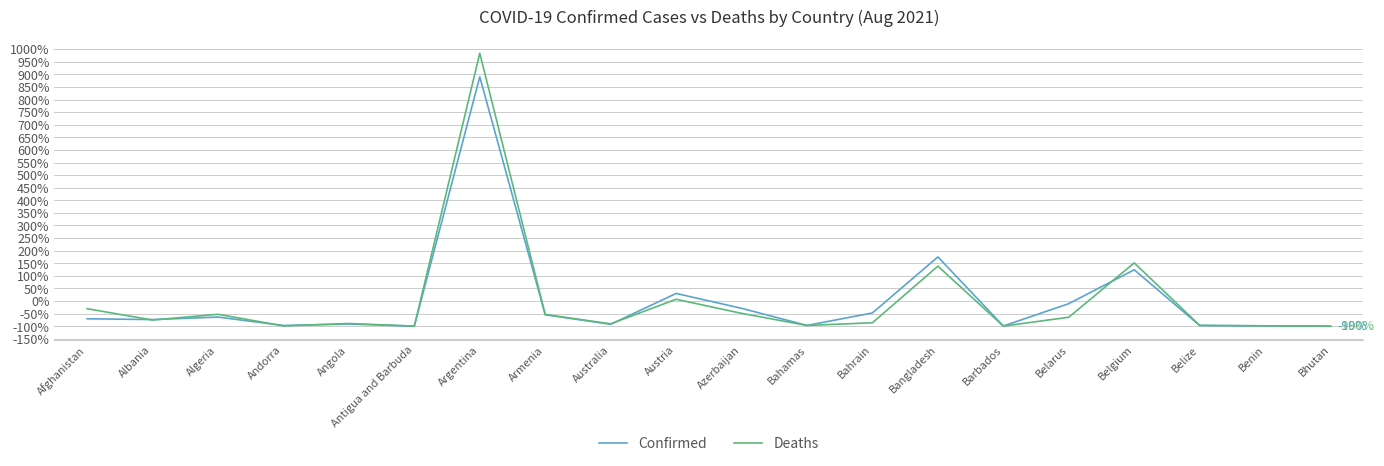

In Confirmed, how many points are lower than both neighbors (excluding endpoints)?

6